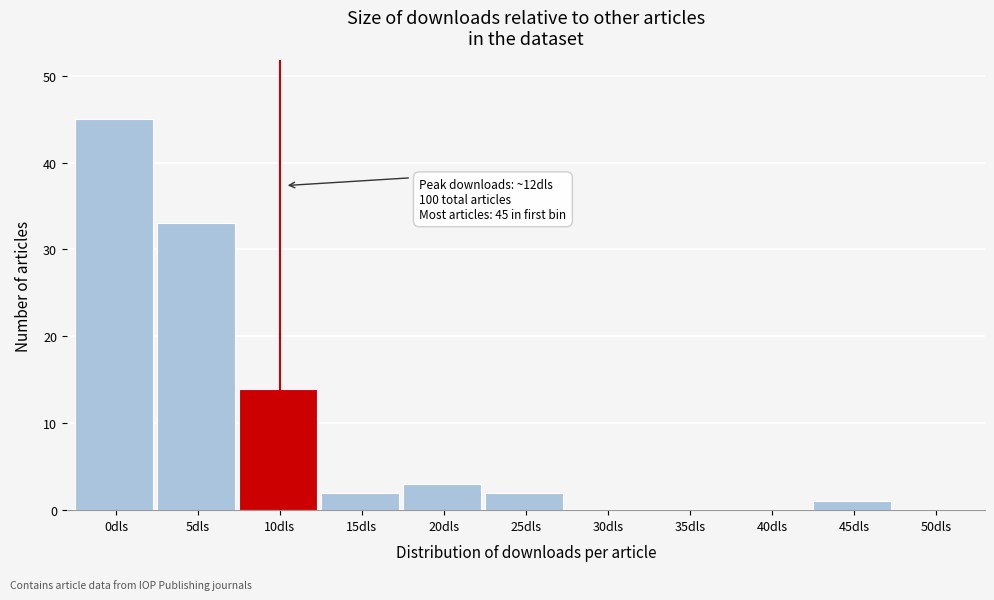

Reading left to right, what are all the values shown in this chart?

0dls=45	5dls=33	10dls=14	15dls=2	20dls=3	25dls=2	30dls=0	35dls=0	40dls=0	45dls=1	50dls=0